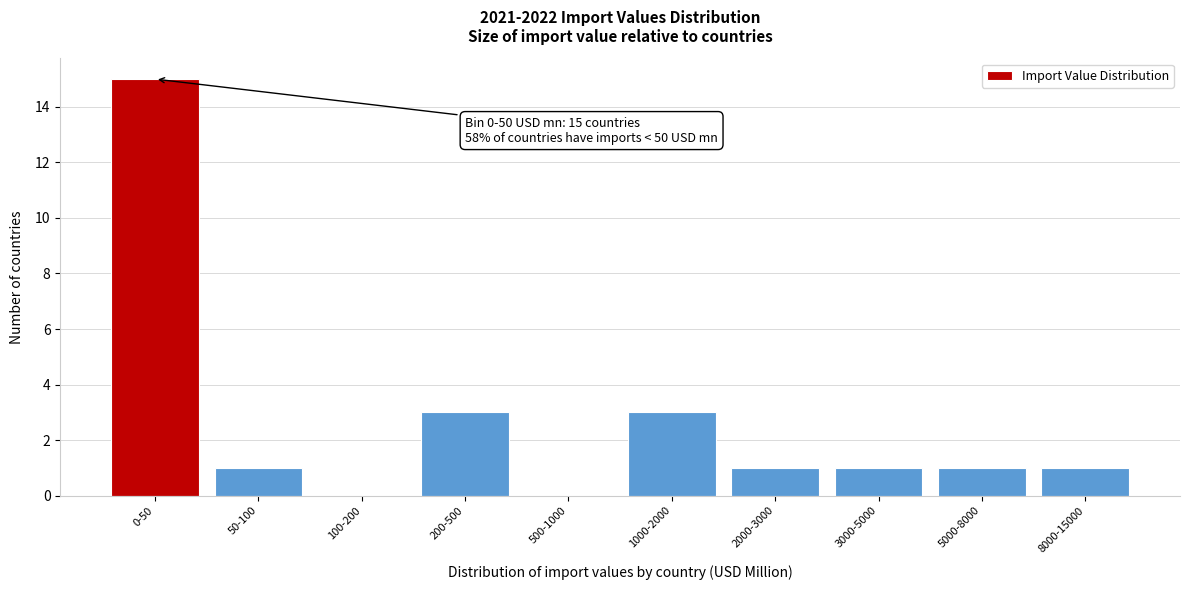

Reading right to left, list all the values displayed in this chart.

8000-15000=1	5000-8000=1	3000-5000=1	2000-3000=1	1000-2000=3	500-1000=0	200-500=3	100-200=0	50-100=1	0-50=15